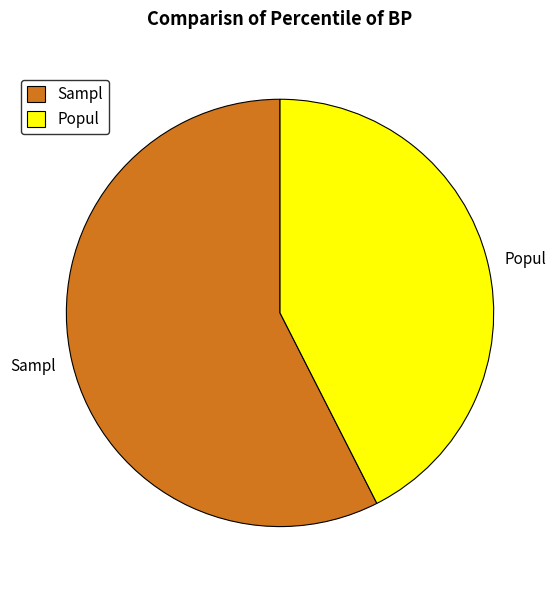

Which slice is the smallest?

Popul